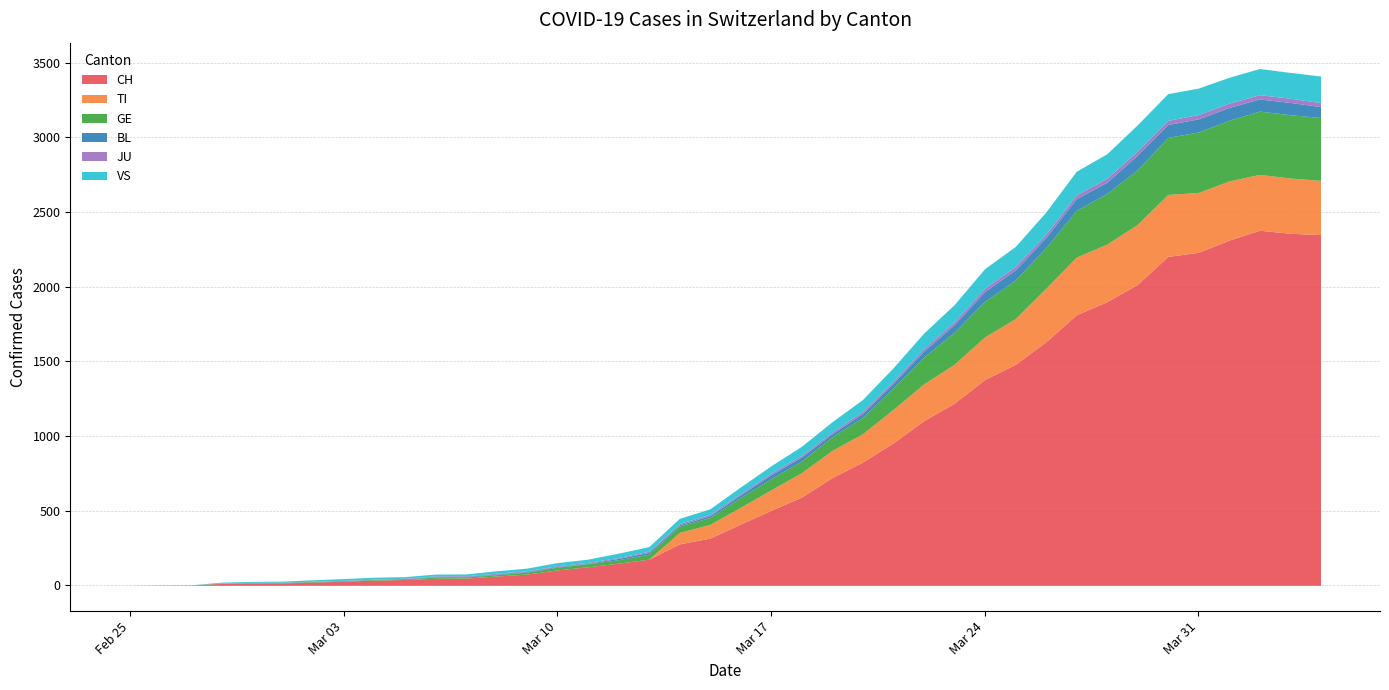

How many lines are shown in the chart?

6